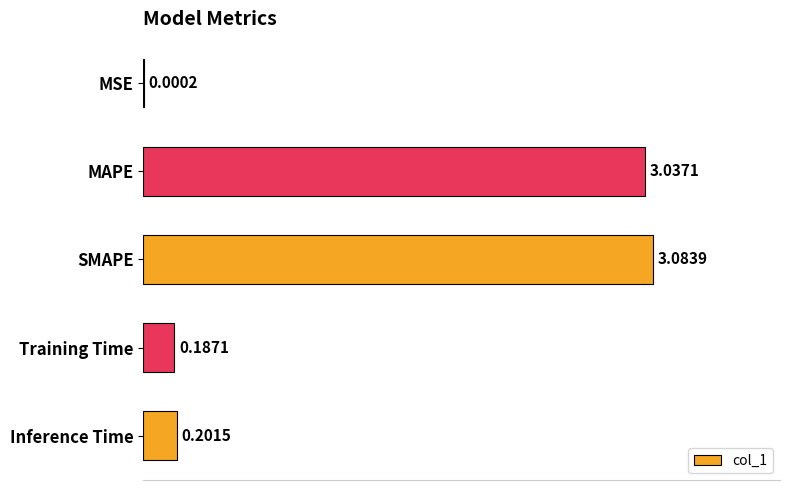

What is the sum of all values?

6.5